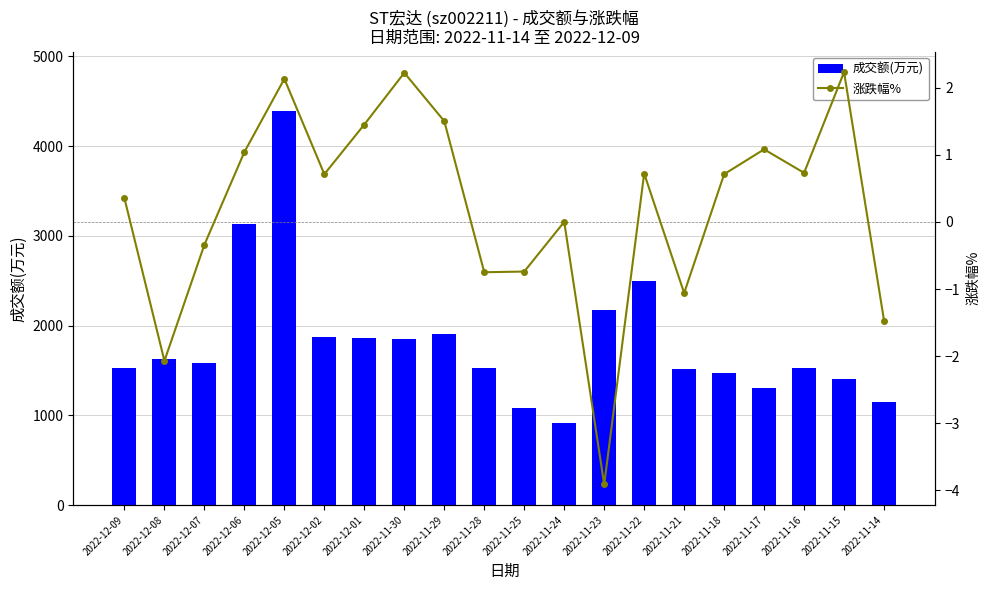

What is the difference between the maximum and minimum values in the 成交额(万元) series?

3480